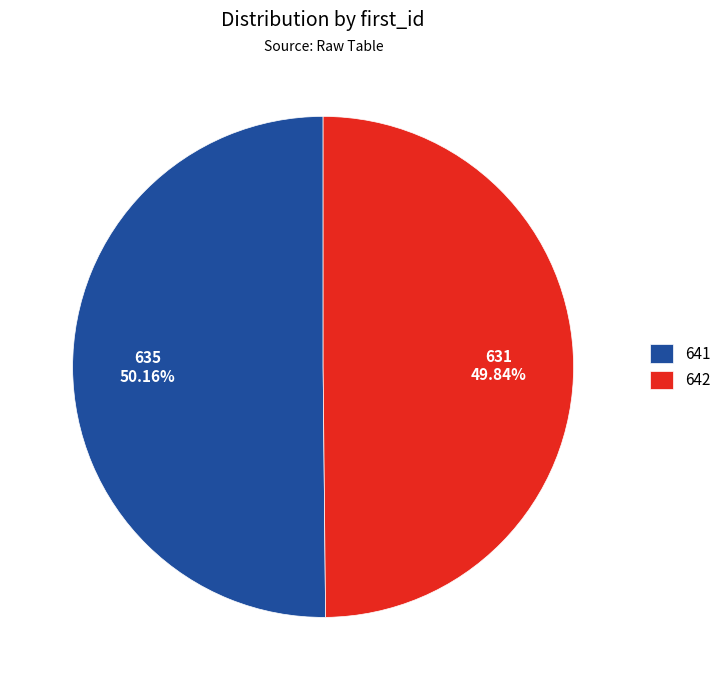

What percentage is the 641 slice, to the nearest percent?

50%